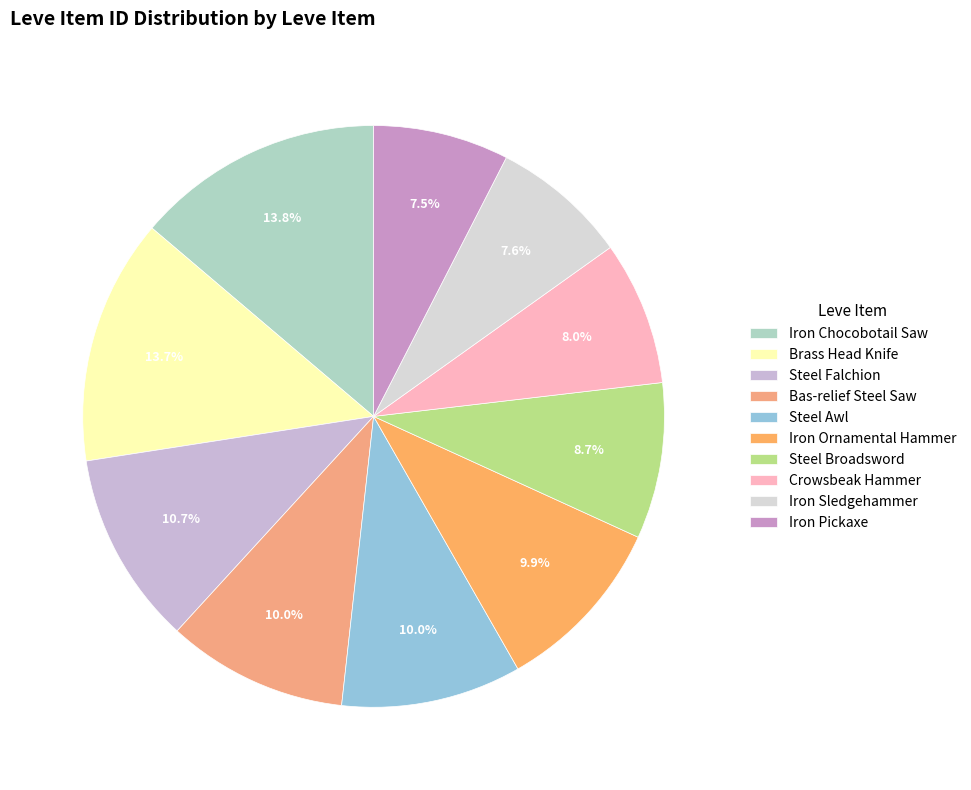

How many segments does this pie chart have?

10